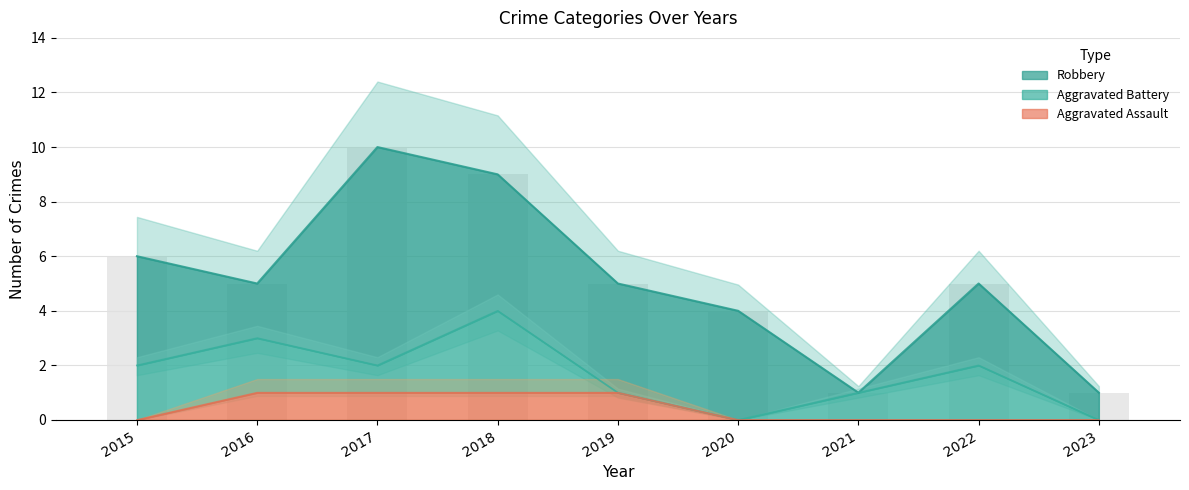

Which label corresponds to the largest value in the chart?

2017